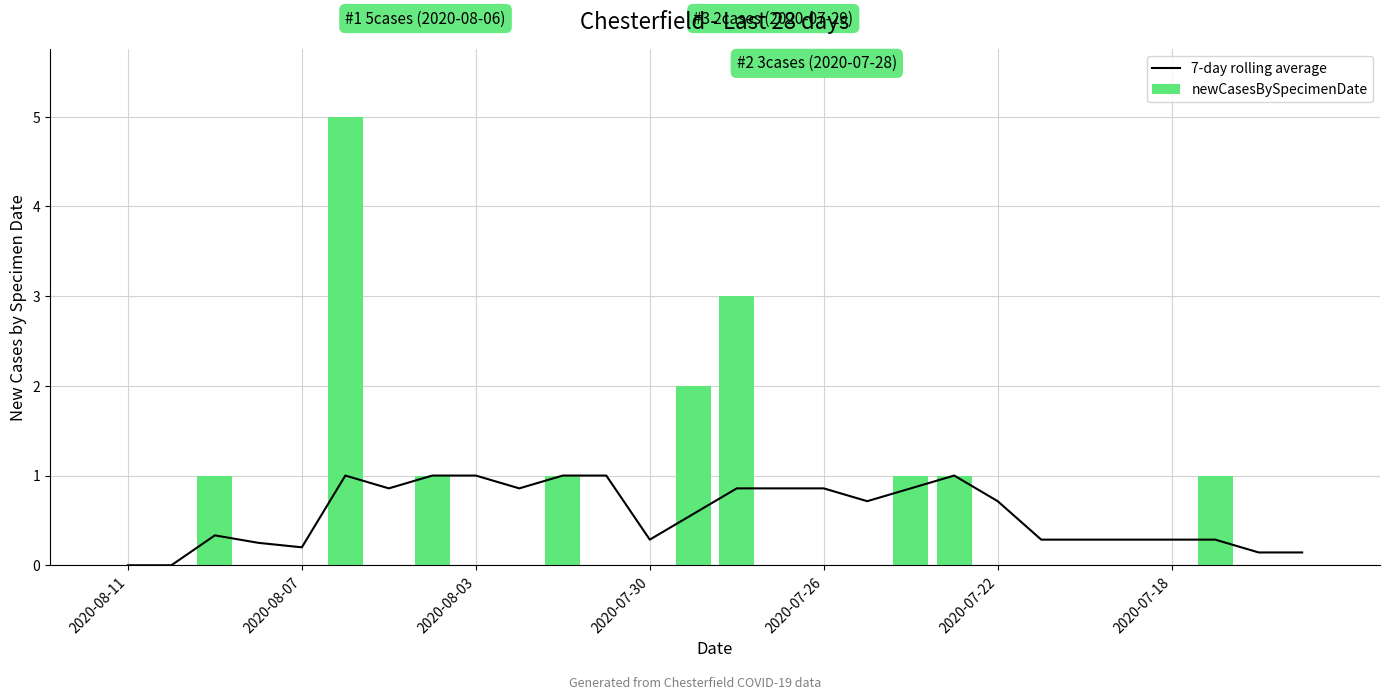

What is the sum of all newCasesBySpecimenDate values?

16